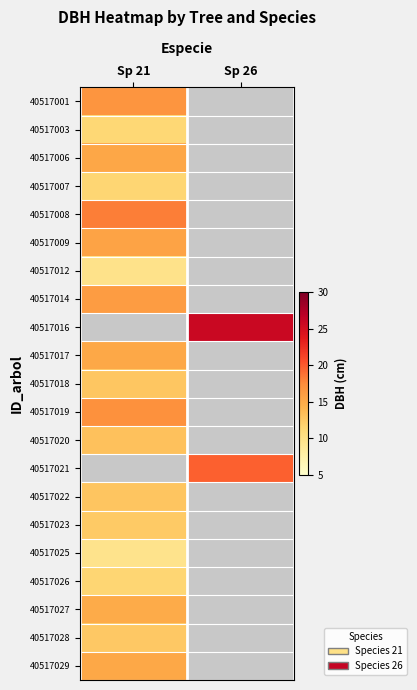

Is the value of 40517003 at Sp 26 greater than the value of 40517021 at Sp 21?

No